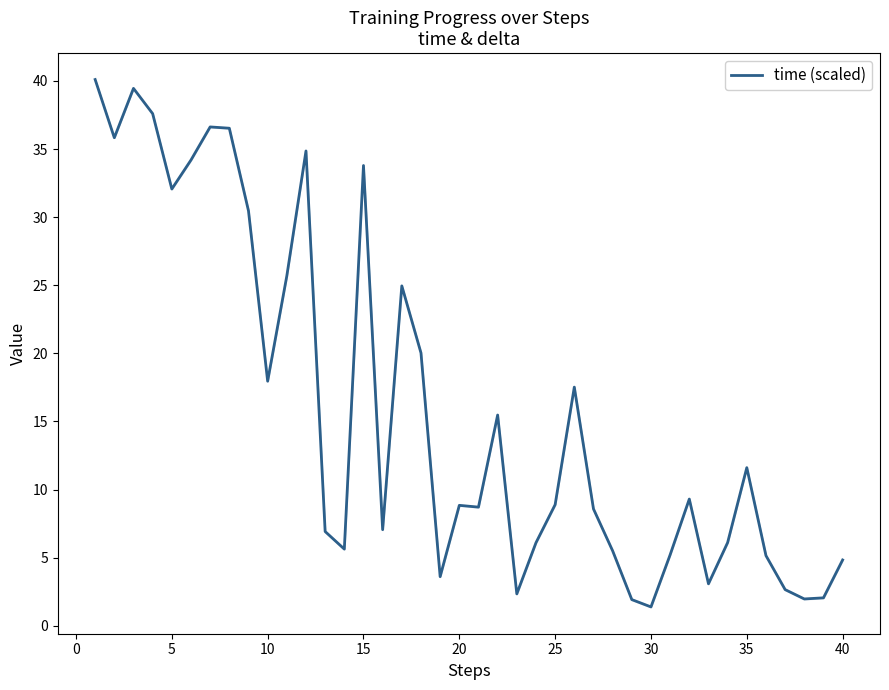

What is the greatest value displayed?

40.1